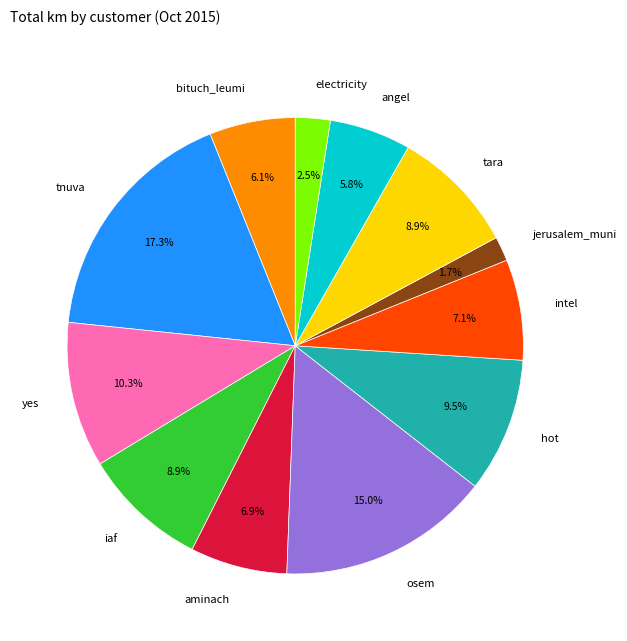

The angel slice represents 11% of the pie. True or false?

False